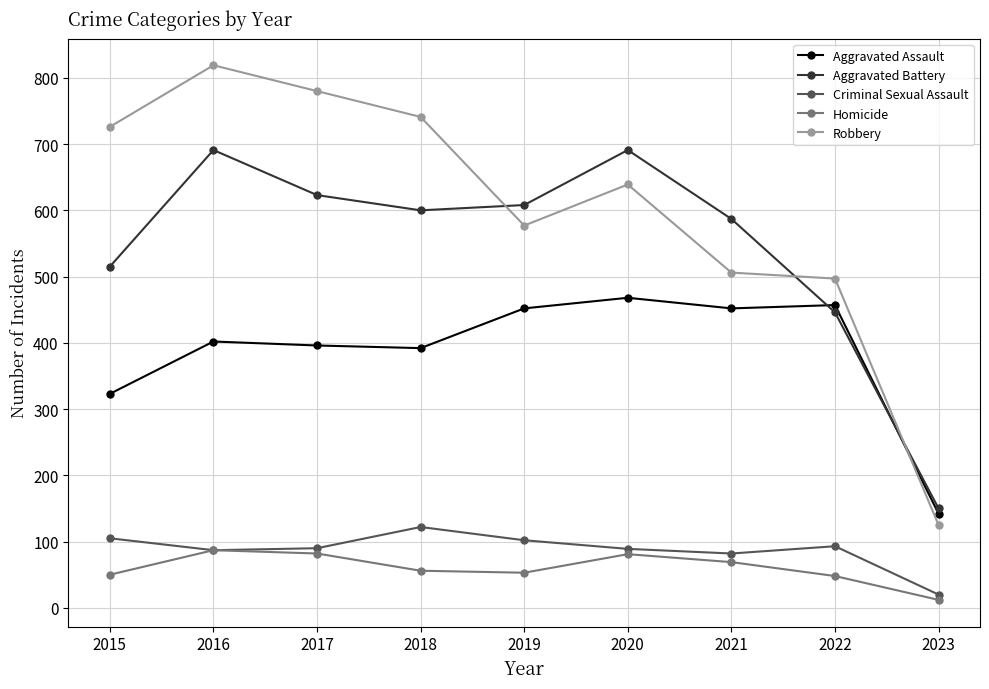

What is the maximum value for Homicide?

87